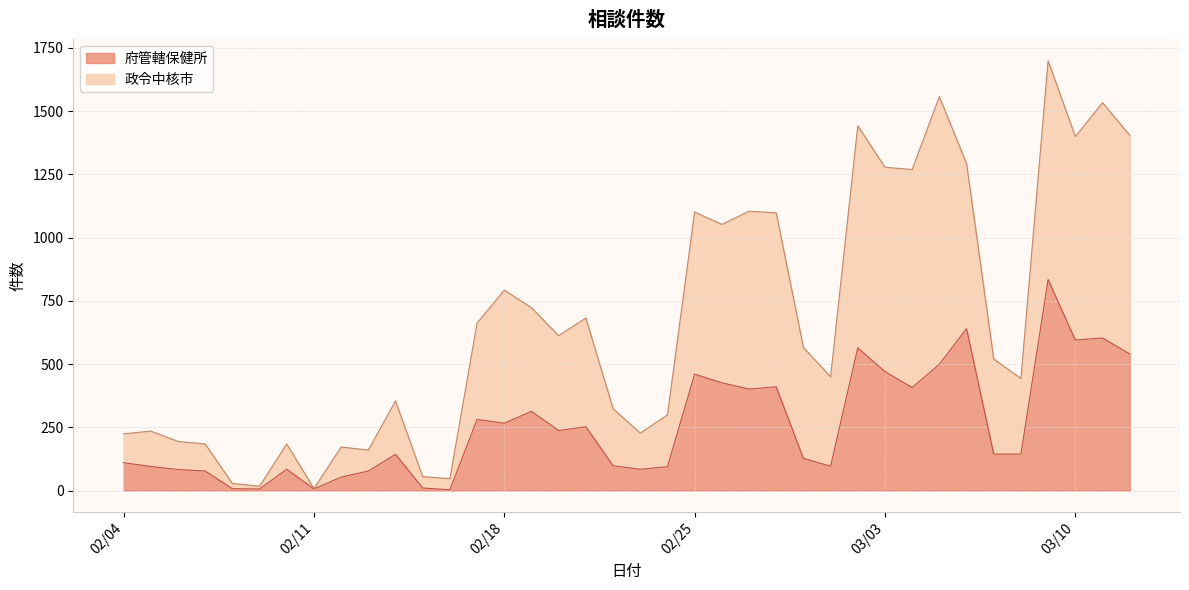

In 政令中核市, how many points are lower than both neighbors (excluding endpoints)?

11